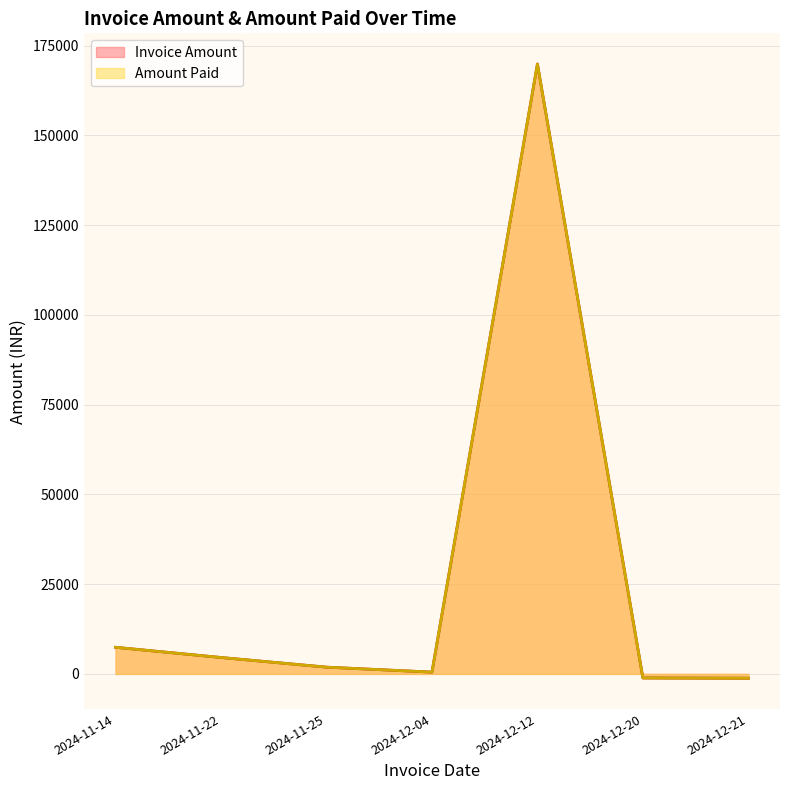

Which series has the widest spread of values?

Invoice Amount